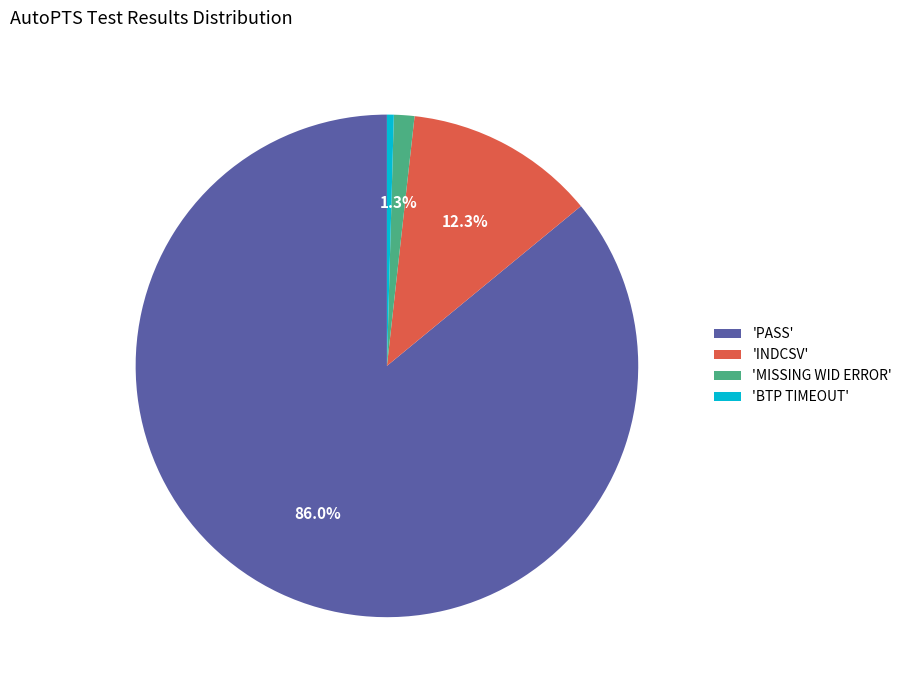

Count the number of slices in the pie.

4